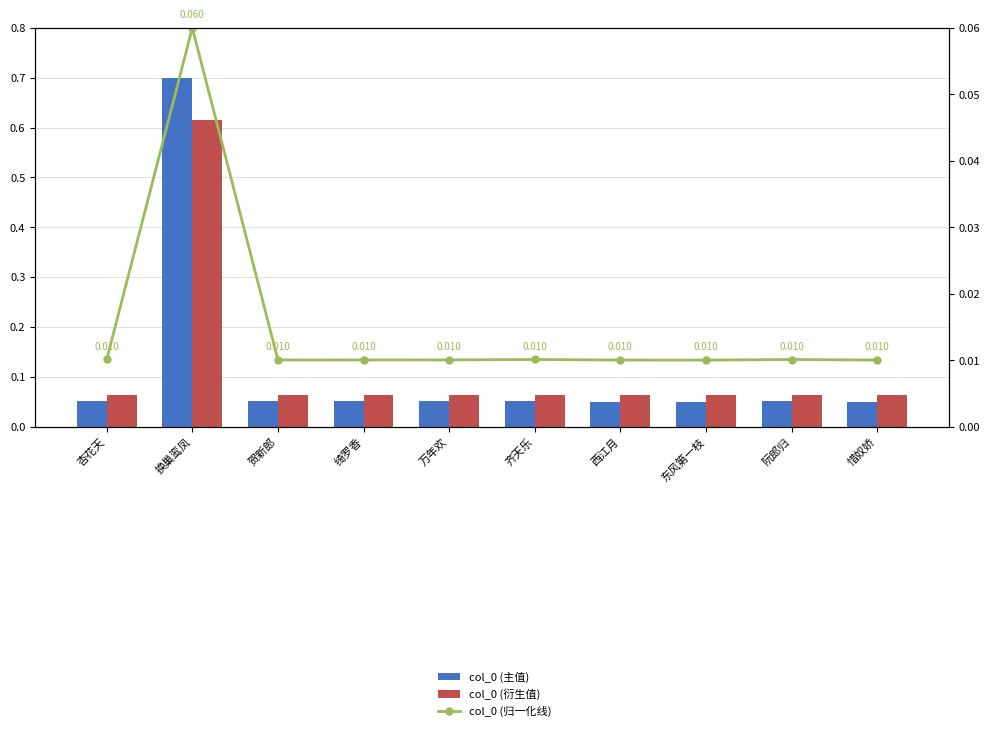

Which category has the highest value across all series?

换巢鸾凤